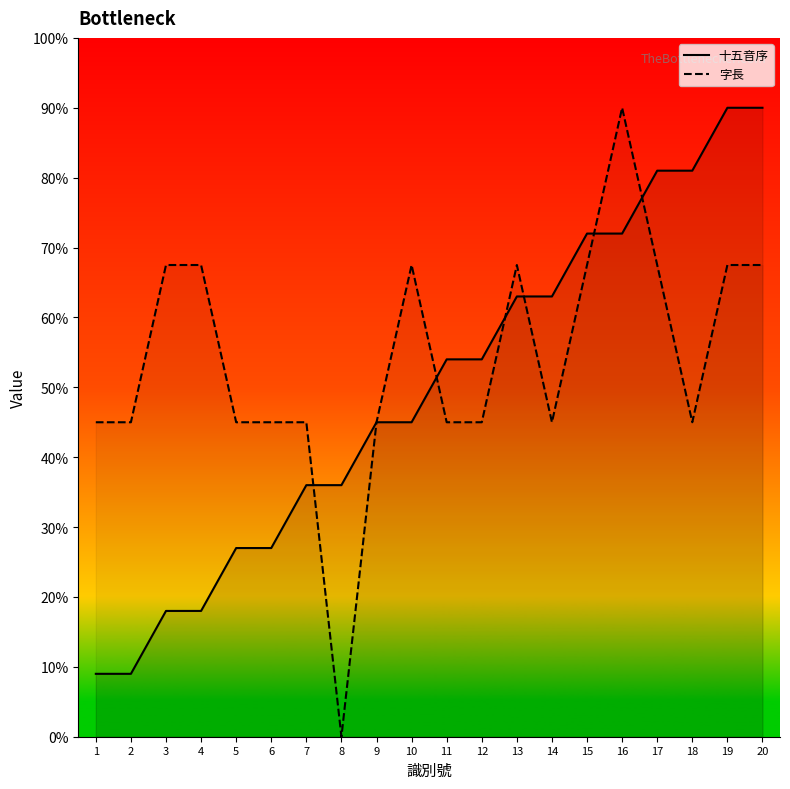

What is the total value across all series at 18?

12.6